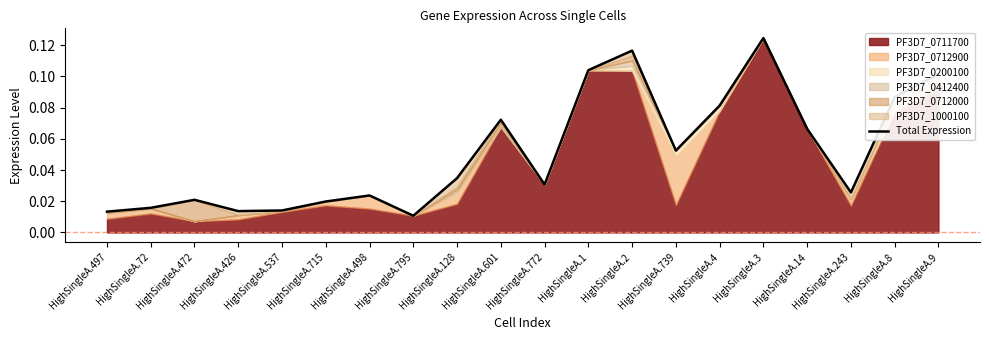

True or false: the data shows 0.0 at HighSingleA.472.

False